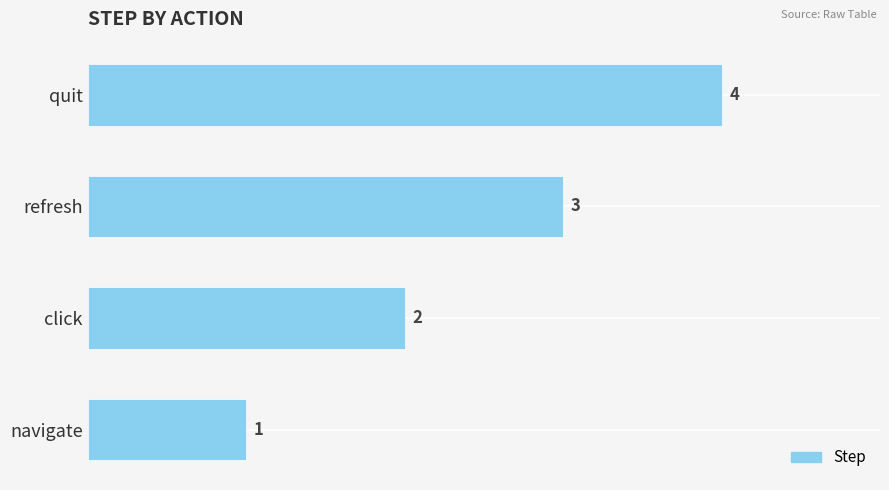

The value at click is 2. True or false?

True